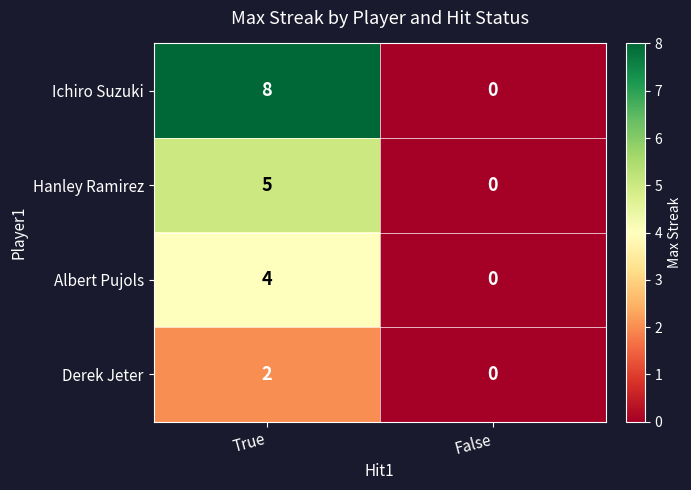

What is the difference between the Albert Pujols values at True and False?

4